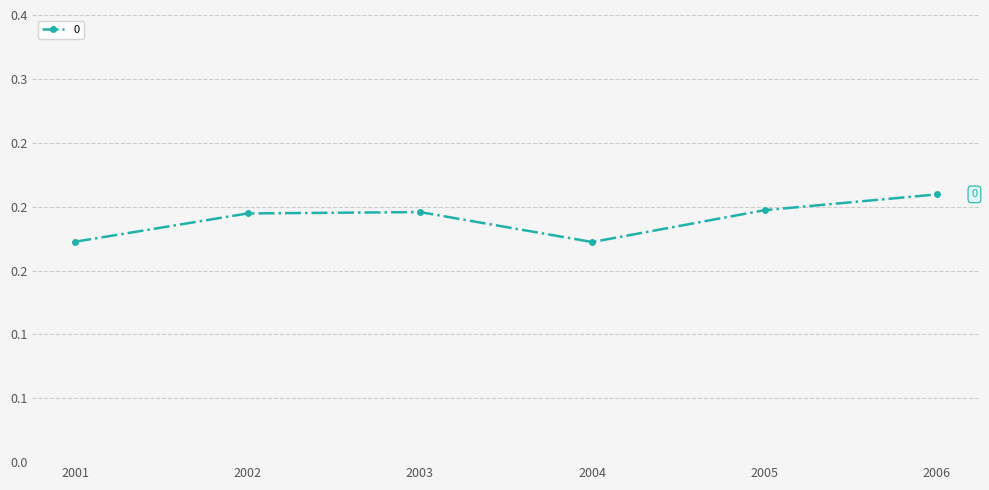

Reading right to left, transcribe all the data shown in this chart.

0.2	0.2	0.2	0.2	0.2	0.2